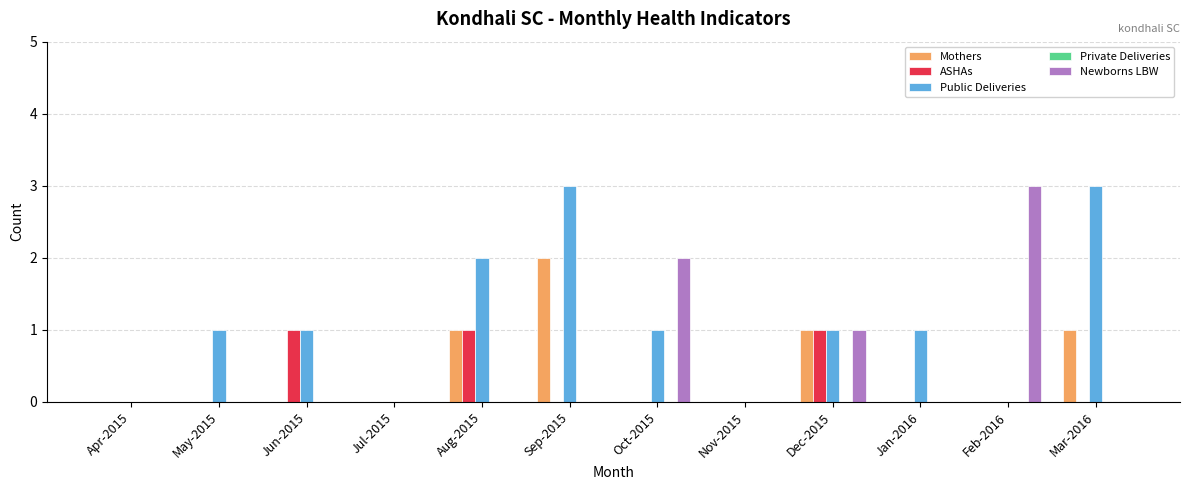

True or false: Newborns LBW has a value of 3 at Oct-2015.

False